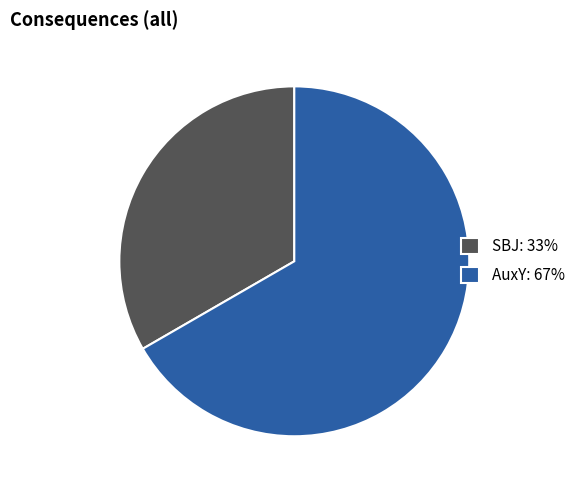

Does SBJ represent more than half of the total?

No